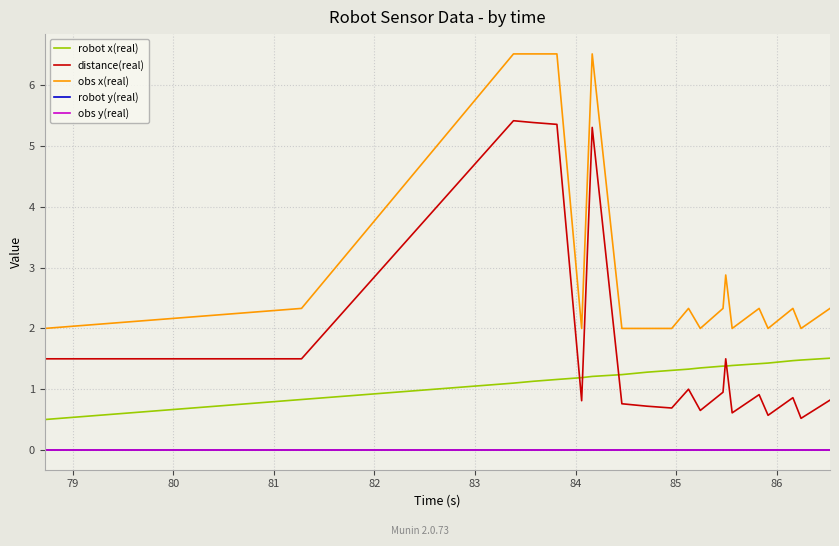

What is the difference between the second highest and minimum values in the distance(real) series?

4.9